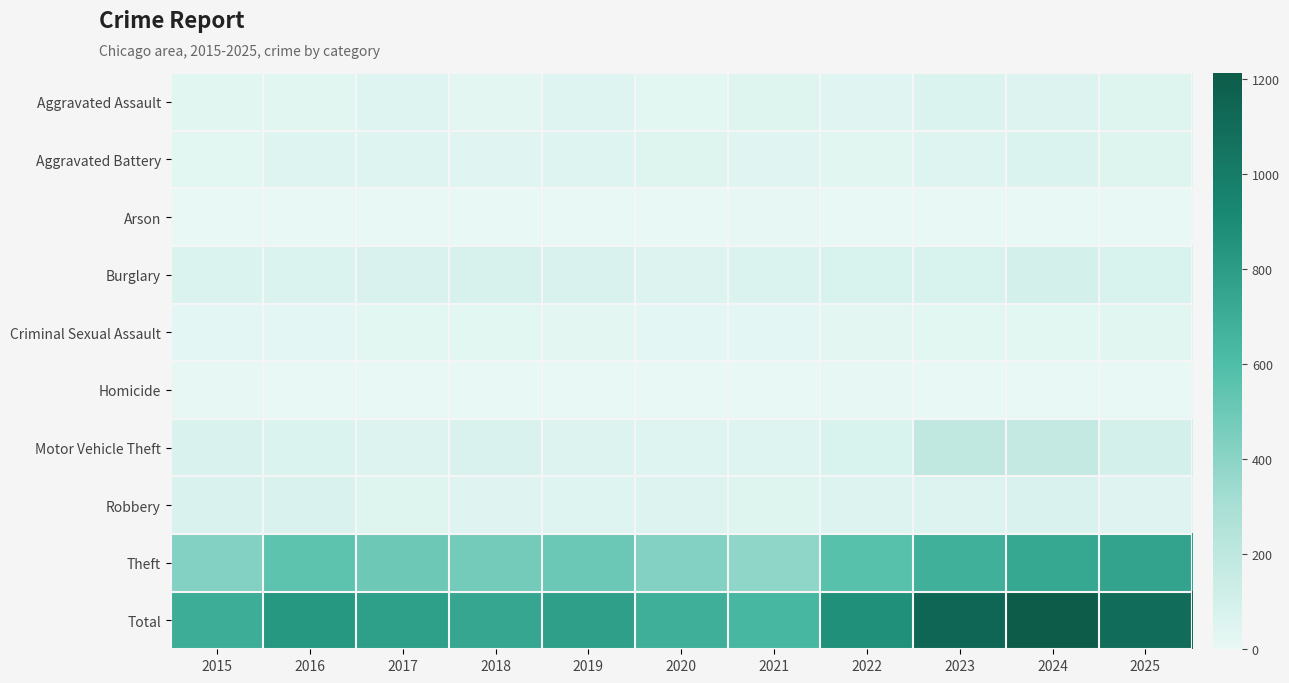

Reading right to left, what are all the values shown in this chart?

Aggravated Assault: 2025=48	2024=56	2023=59	2022=37	2021=49	2020=28	2019=44	2018=21	2017=44	2016=29	2015=33
Aggravated Battery: 2025=48	2024=58	2023=47	2022=32	2021=35	2020=52	2019=44	2018=36	2017=46	2016=47	2015=26
Arson: 2025=4	2024=2	2023=2	2022=4	2021=6	2020=3	2019=2	2018=1	2017=1	2016=1	2015=0
Burglary: 2025=75	2024=96	2023=75	2022=72	2021=57	2020=55	2019=69	2018=78	2017=67	2016=60	2015=58
Criminal Sexual Assault: 2025=29	2024=27	2023=26	2022=21	2021=18	2020=16	2019=19	2018=24	2017=26	2016=15	2015=18
Homicide: 2025=0	2024=0	2023=3	2022=6	2021=1	2020=2	2019=0	2018=0	2017=2	2016=2	2015=8
Motor Vehicle Theft: 2025=93	2024=171	2023=188	2022=73	2021=45	2020=46	2019=53	2018=66	2017=53	2016=59	2015=65
Robbery: 2025=41	2024=66	2023=56	2022=53	2021=48	2020=56	2019=44	2018=42	2017=49	2016=65	2015=66
Theft: 2025=758	2024=737	2023=682	2022=572	2021=381	2020=426	2019=503	2018=474	2017=498	2016=554	2015=425
Total: 2025=1096	2024=1213	2023=1138	2022=870	2021=640	2020=684	2019=778	2018=742	2017=786	2016=832	2015=699